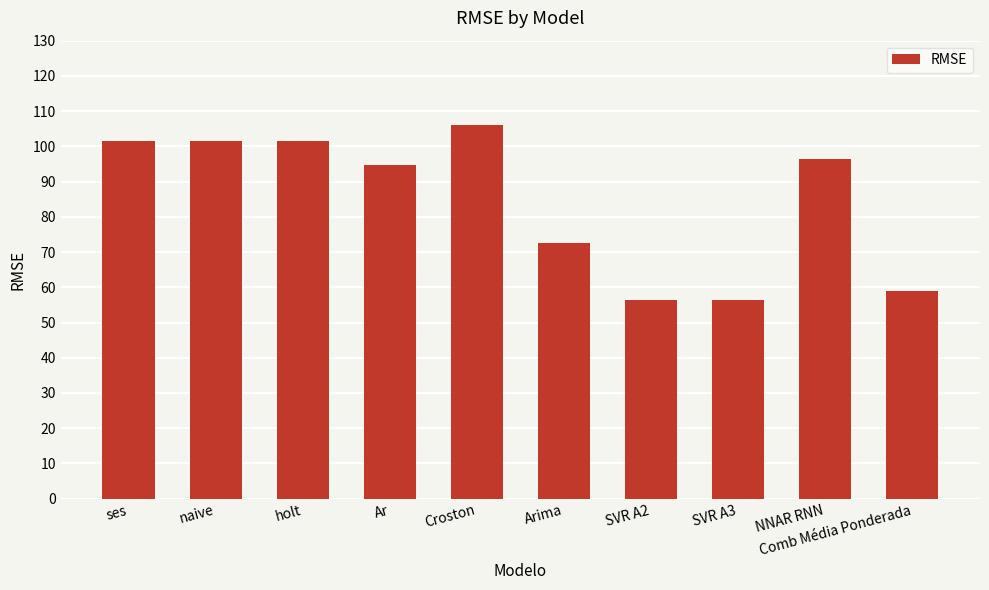

What is the label of the 2nd bar from the left?

naive